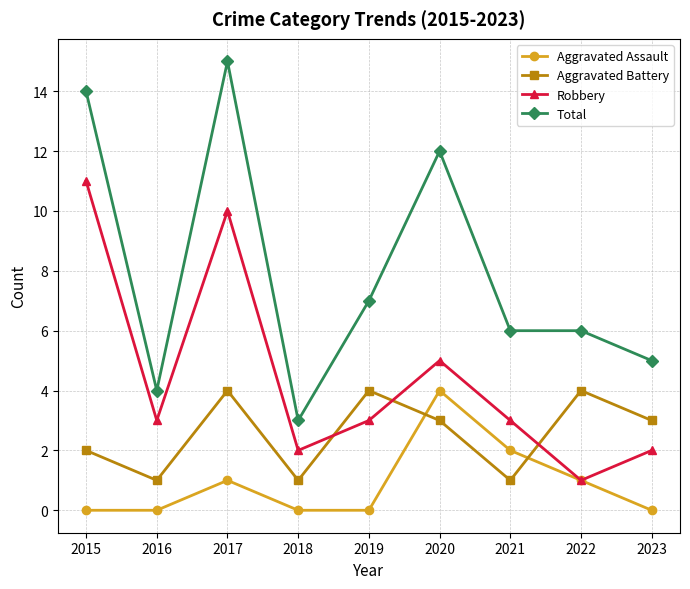

True or false: Total and Aggravated Assault intersect in this chart.

False